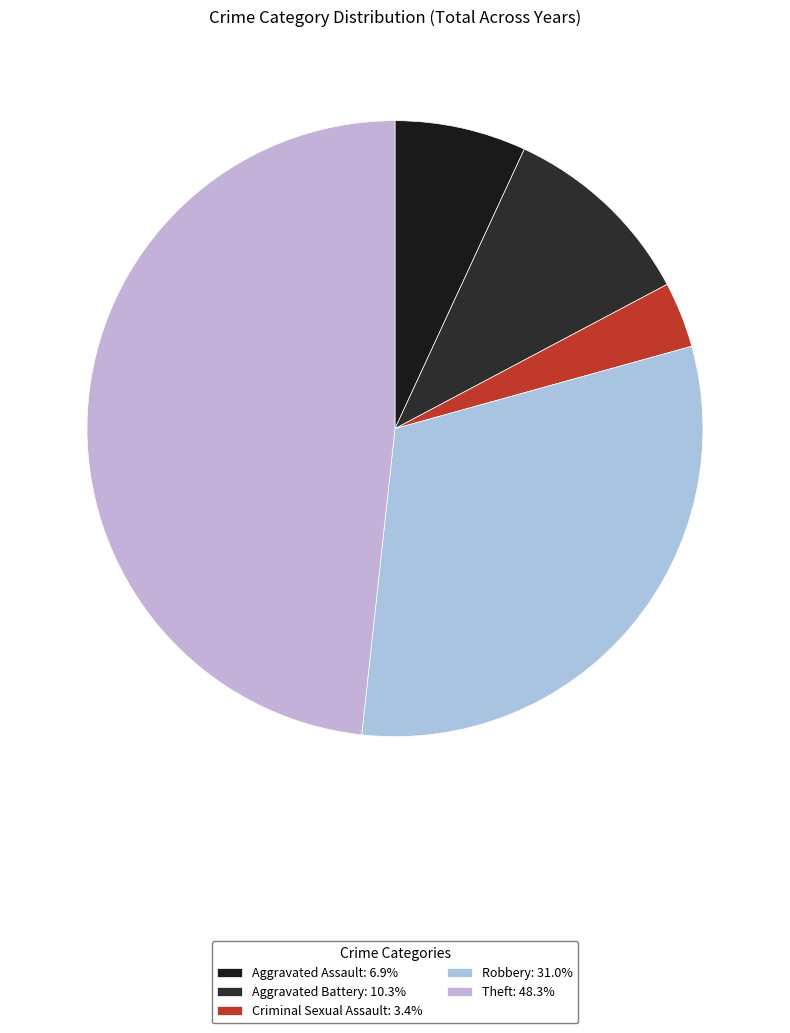

What is the largest slice in the pie chart?

Theft